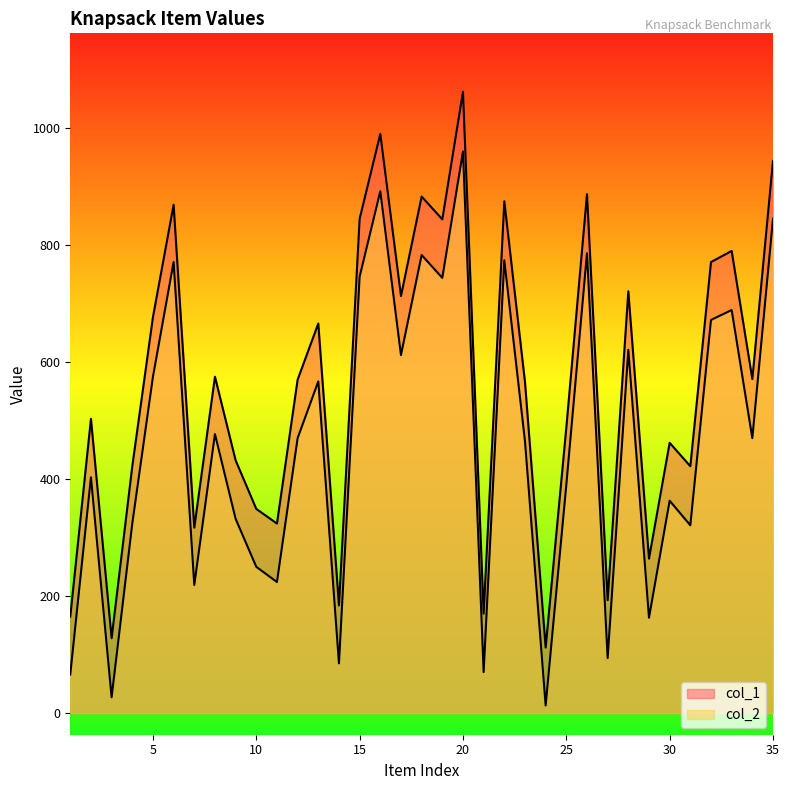

How many lines are shown in the chart?

2